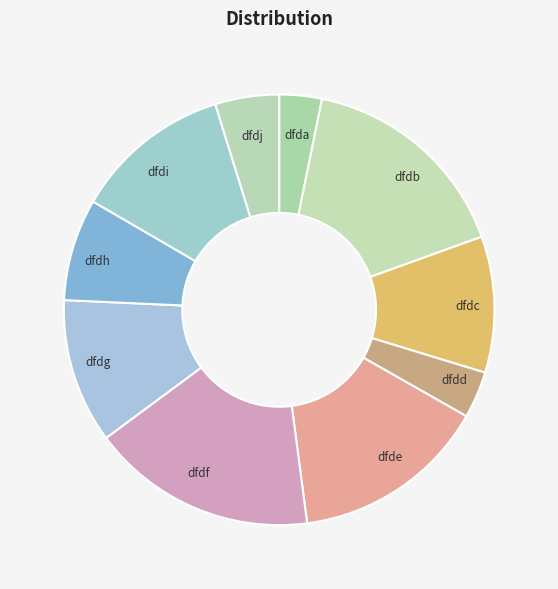

Is dfdg the majority of the pie?

No